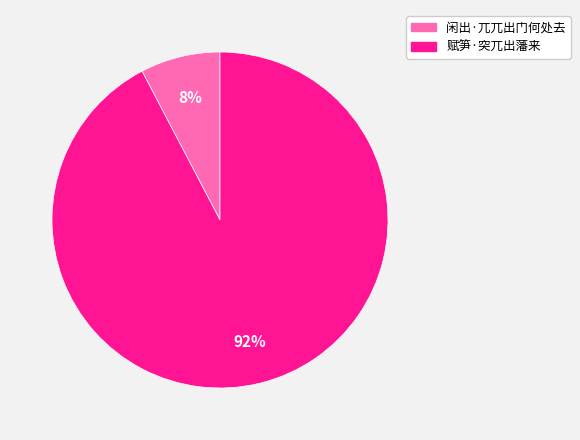

To the nearest percent, what is the average slice percentage?

50%